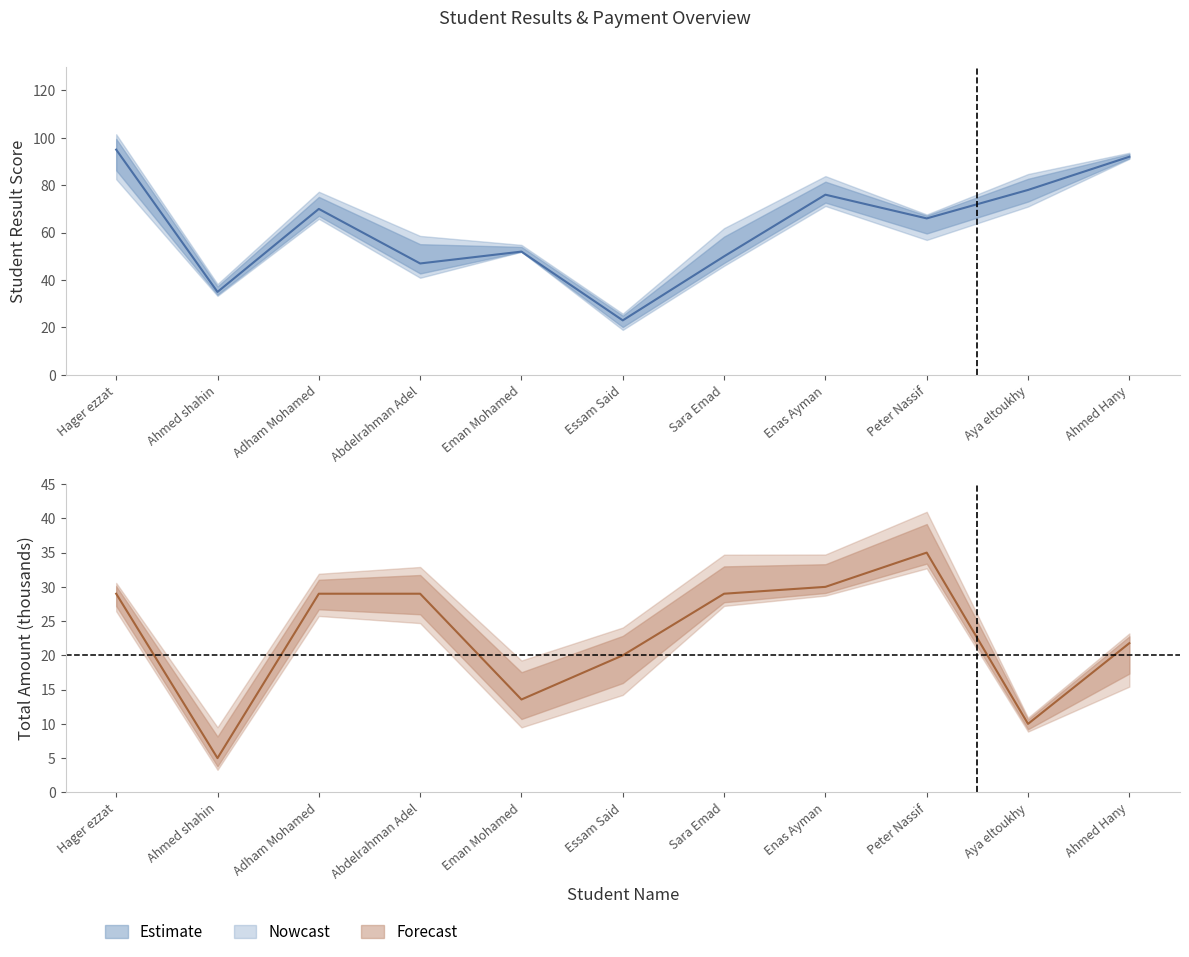

True or false: result has a value of 25.2 at Enas Ayman.

False